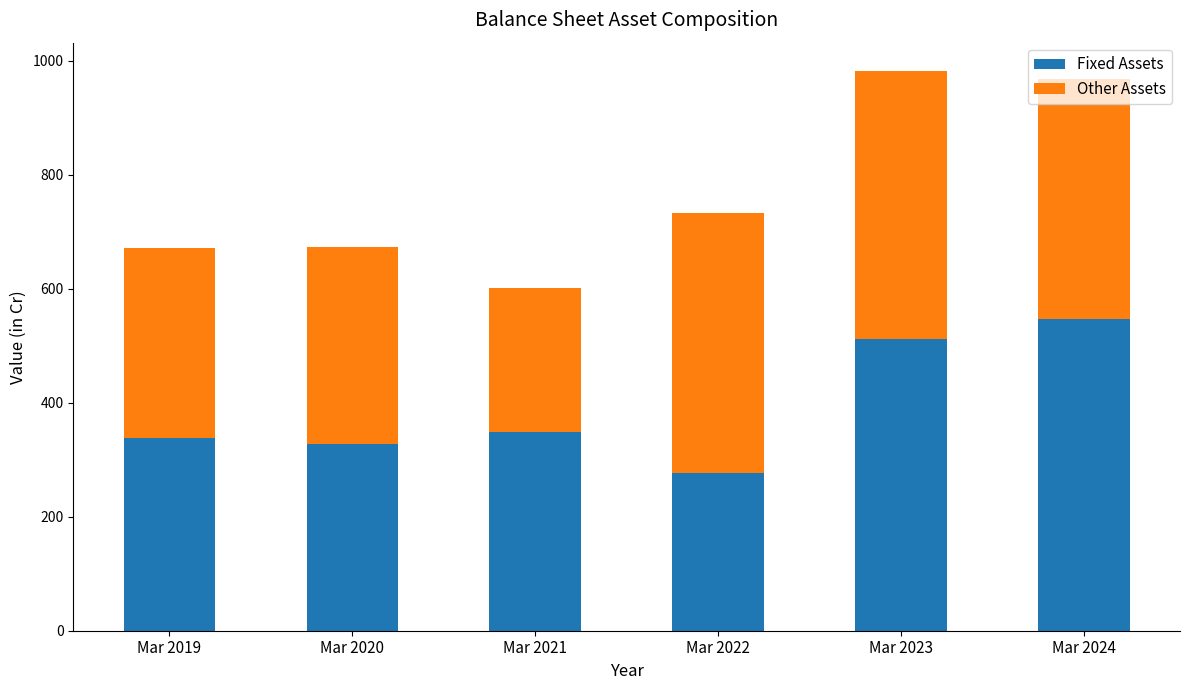

The value of Fixed Assets at Mar 2021 is 348. True or false?

True